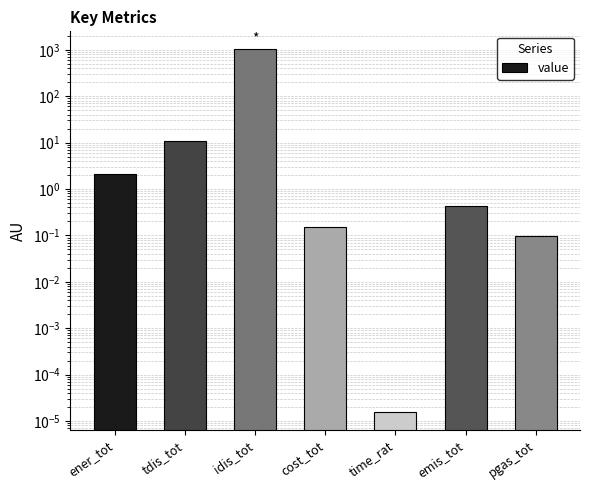

The value at emis_tot is 0.4. True or false?

True